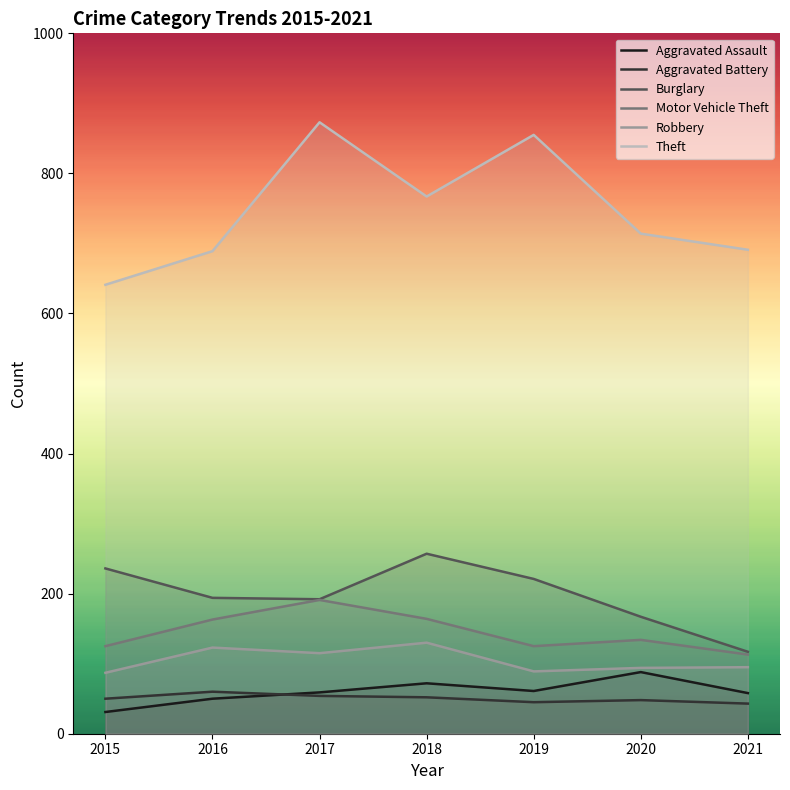

Reading left to right, transcribe all the data shown in this chart.

Aggravated Assault: 2015=31	2016=50	2017=59	2018=72	2019=61	2020=88	2021=58
Aggravated Battery: 2015=50	2016=60	2017=54	2018=52	2019=45	2020=48	2021=43
Burglary: 2015=236	2016=194	2017=192	2018=257	2019=221	2020=167	2021=117
Motor Vehicle Theft: 2015=125	2016=163	2017=191	2018=164	2019=125	2020=134	2021=113
Robbery: 2015=87	2016=123	2017=115	2018=130	2019=89	2020=94	2021=95
Theft: 2015=641	2016=689	2017=873	2018=767	2019=855	2020=714	2021=691